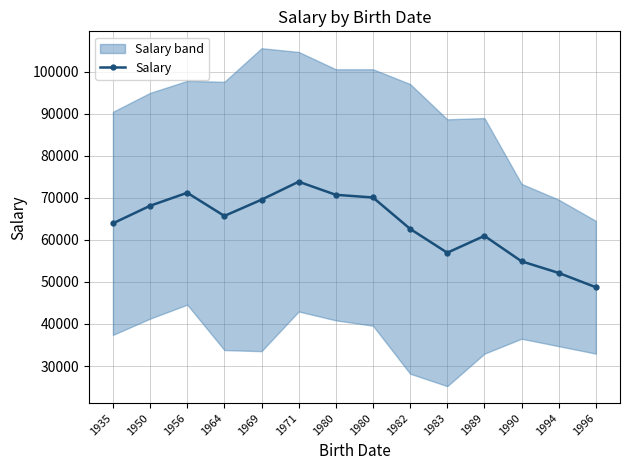

Rank the categories by value from highest to lowest.

1971, 1956, 1980, 1980, 1969, 1950, 1964, 1935, 1982, 1989, 1983, 1990, 1994, 1996